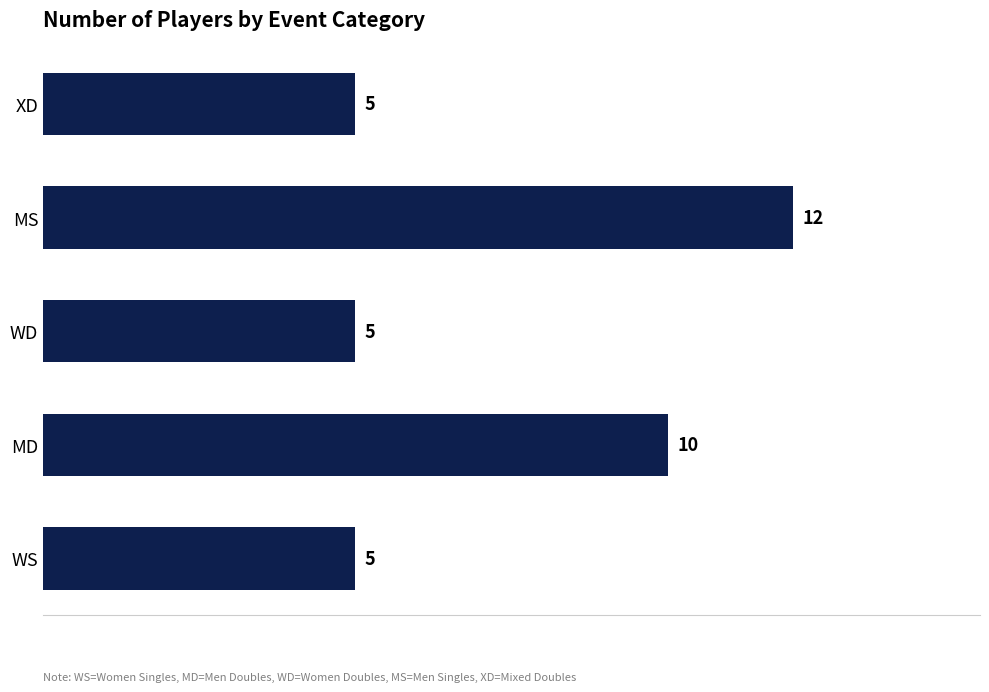

What is the average value?

7